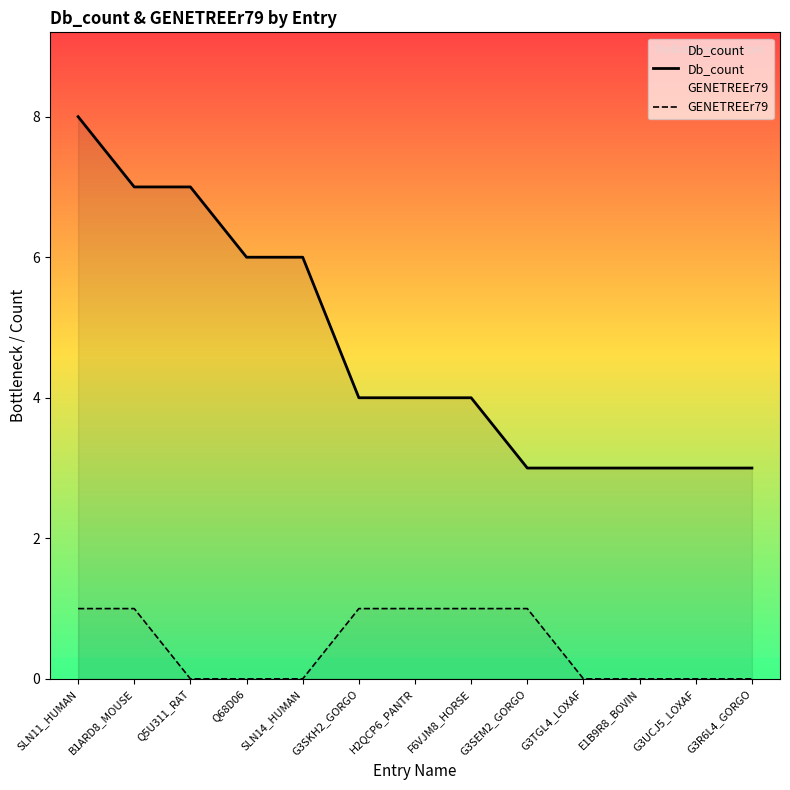

What is the difference between the maximum and second lowest values in the Db_count series?

5